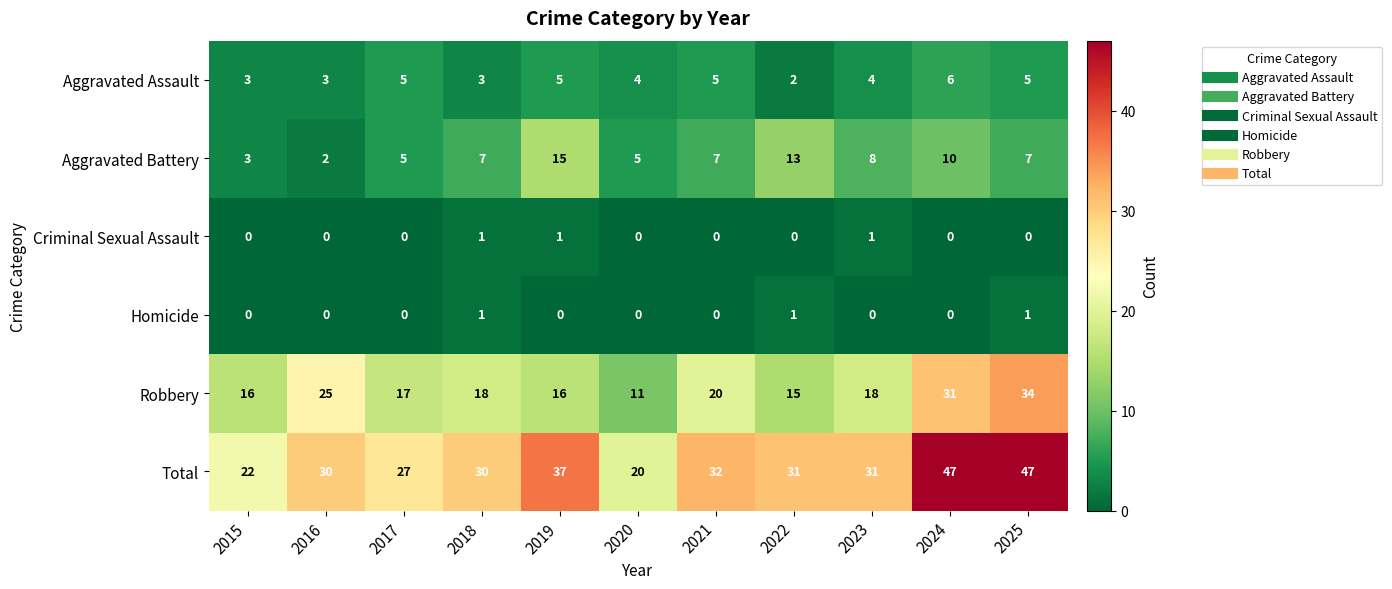

How many distinct data groups are displayed?

6